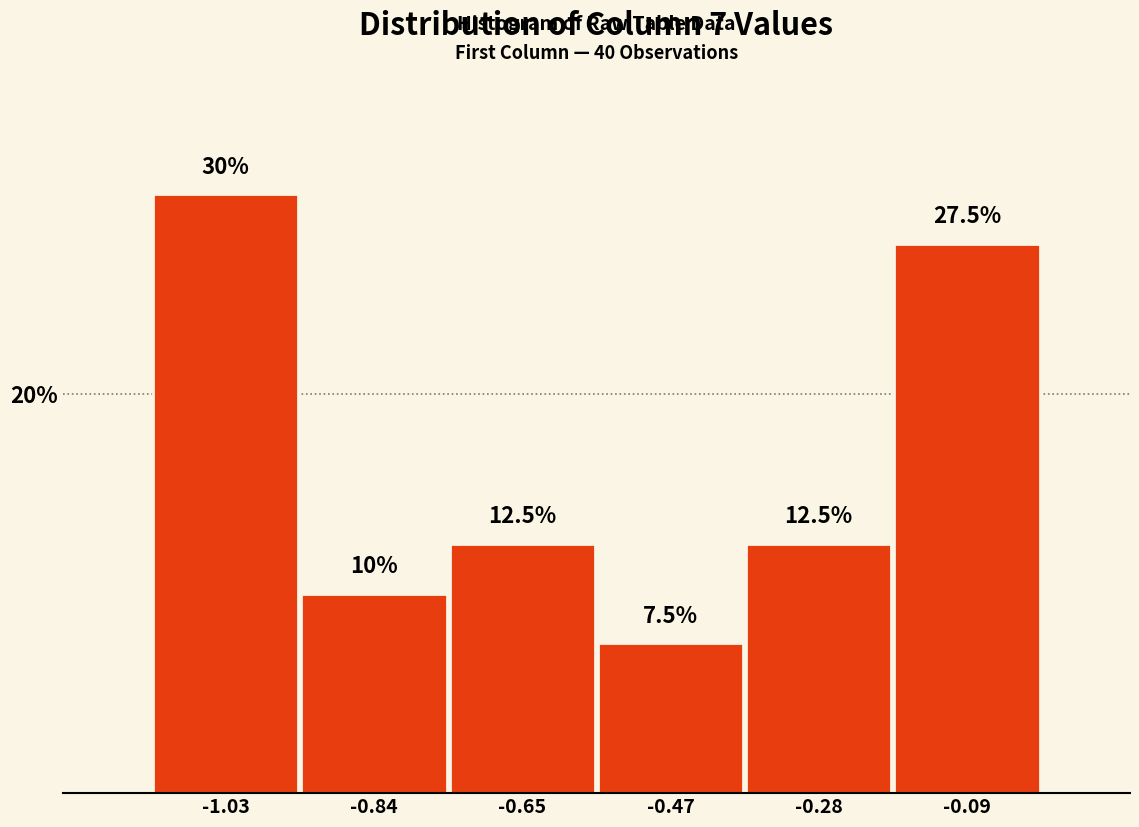

What is the height of the bar covering -0.18 to 0.00 on the x-axis? The bar edges are not printed on the chart, so give them approximately, as read against the axis.

27.5